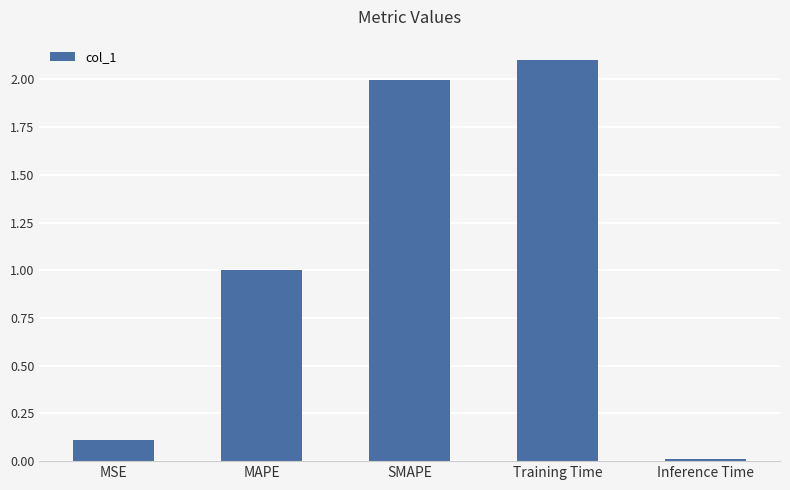

What is the label of the 3rd bar from the right?

SMAPE